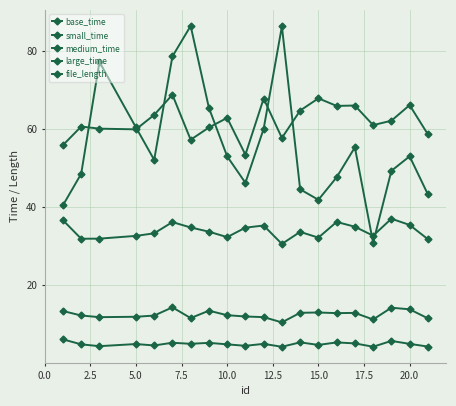

How many lines are shown in the chart?

5